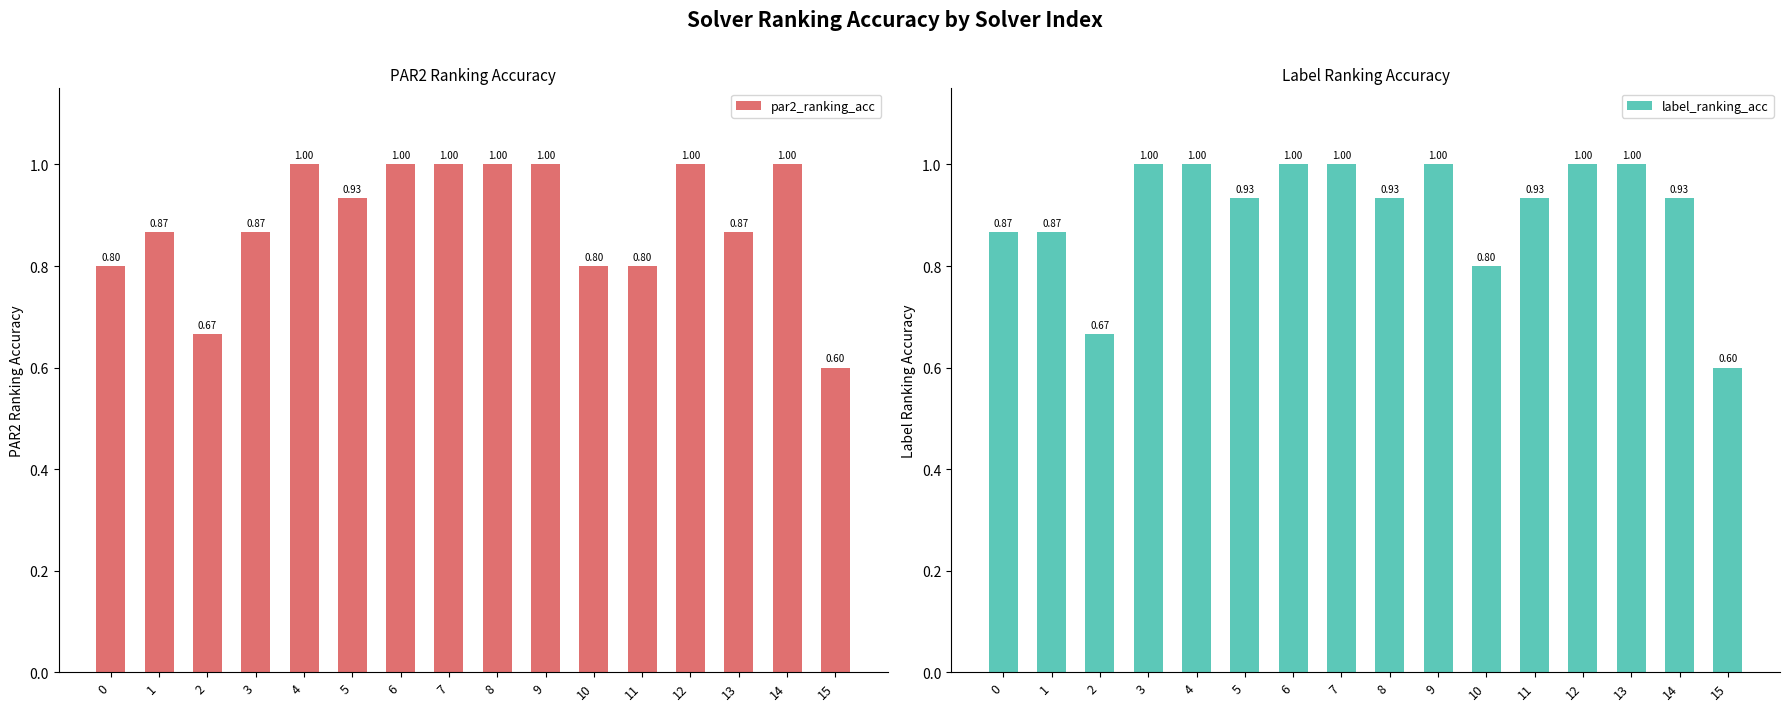

What is the spread (max minus min) of values at 0?

0.1